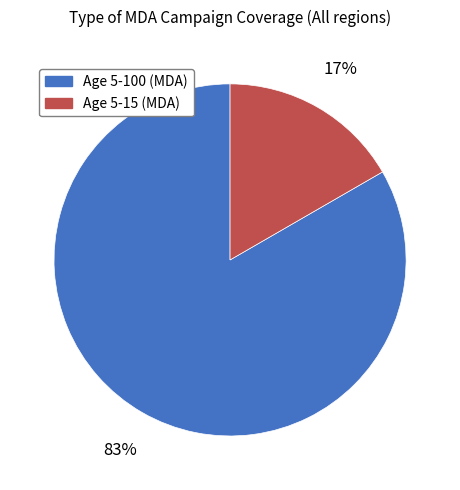

To the nearest percent, what is the combined percentage of Age 5-15 (MDA) and Age 5-100 (MDA)?

100%